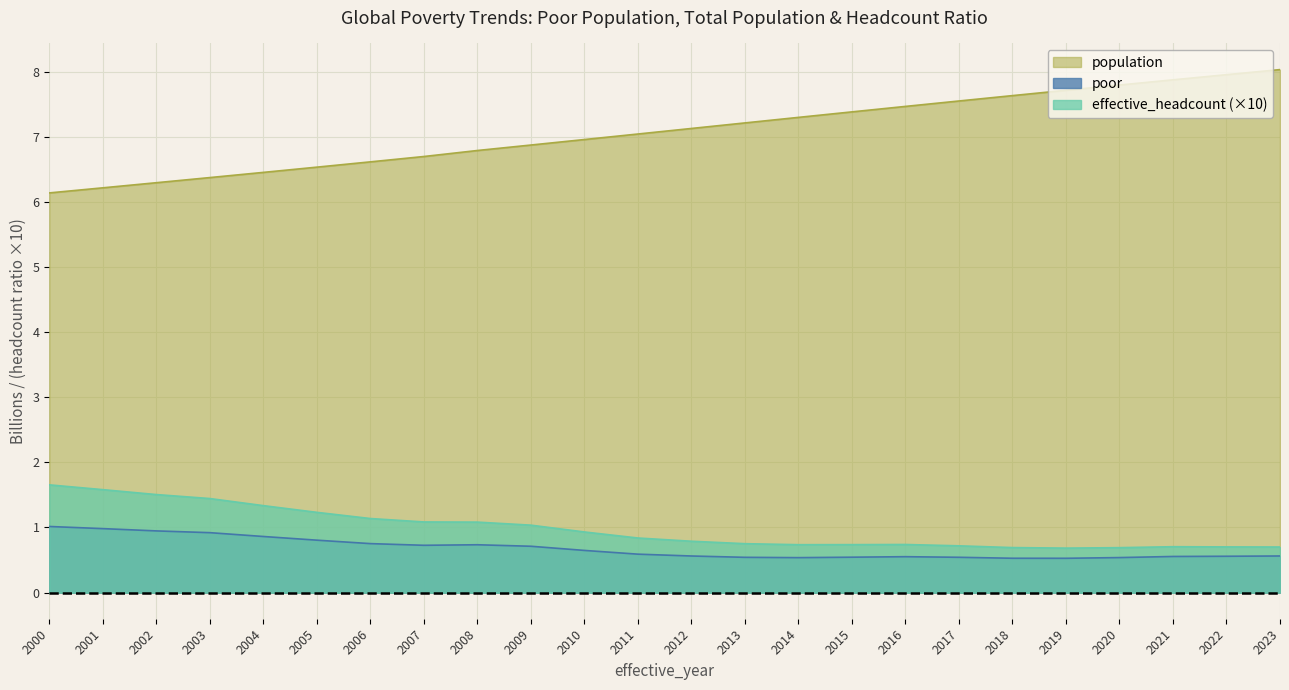

Reading left to right, what are all the values shown in this chart?

poor: 2000=1.0	2001=1.0	2002=0.9	2003=0.9	2004=0.9	2005=0.8	2006=0.8	2007=0.7	2008=0.7	2009=0.7	2010=0.6	2011=0.6	2012=0.6	2013=0.5	2014=0.5	2015=0.5	2016=0.6	2017=0.5	2018=0.5	2019=0.5	2020=0.5	2021=0.6	2022=0.6	2023=0.6
population: 2000=6.1	2001=6.2	2002=6.3	2003=6.4	2004=6.5	2005=6.5	2006=6.6	2007=6.7	2008=6.8	2009=6.9	2010=7.0	2011=7.0	2012=7.1	2013=7.2	2014=7.3	2015=7.4	2016=7.5	2017=7.5	2018=7.6	2019=7.7	2020=7.8	2021=7.9	2022=8.0	2023=8.0
effective_headcount: 2000=1.7	2001=1.6	2002=1.5	2003=1.4	2004=1.3	2005=1.2	2006=1.1	2007=1.1	2008=1.1	2009=1.0	2010=0.9	2011=0.8	2012=0.8	2013=0.8	2014=0.7	2015=0.7	2016=0.7	2017=0.7	2018=0.7	2019=0.7	2020=0.7	2021=0.7	2022=0.7	2023=0.7